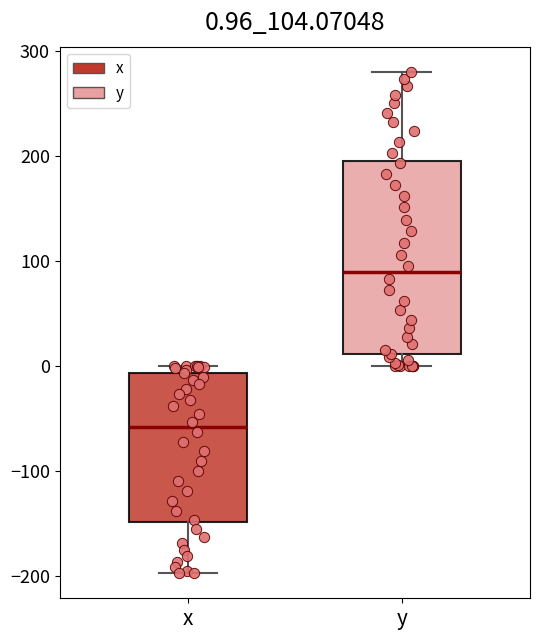

Which box is the tallest, from its lower edge to its upper edge?

y